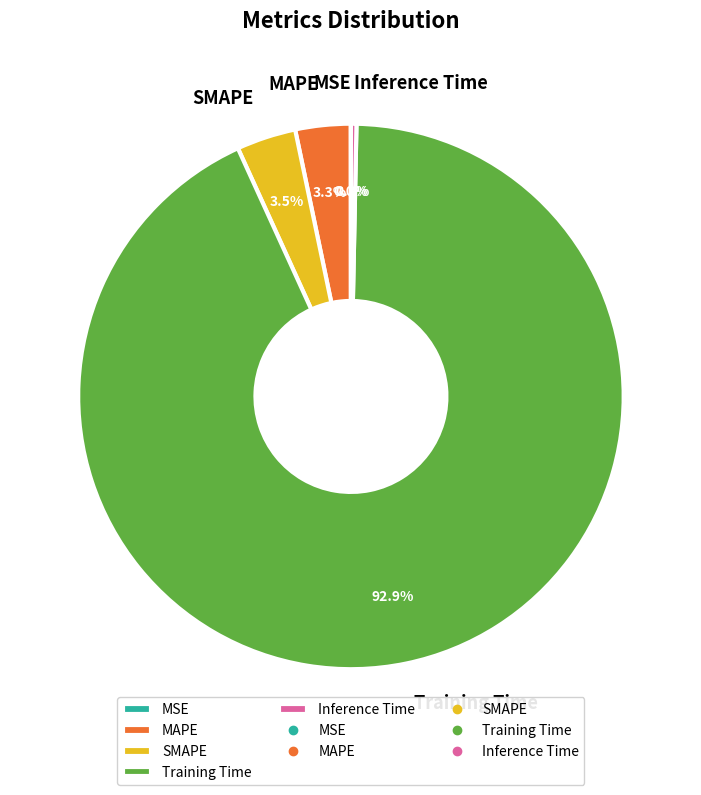

Which slice is the largest?

Training Time